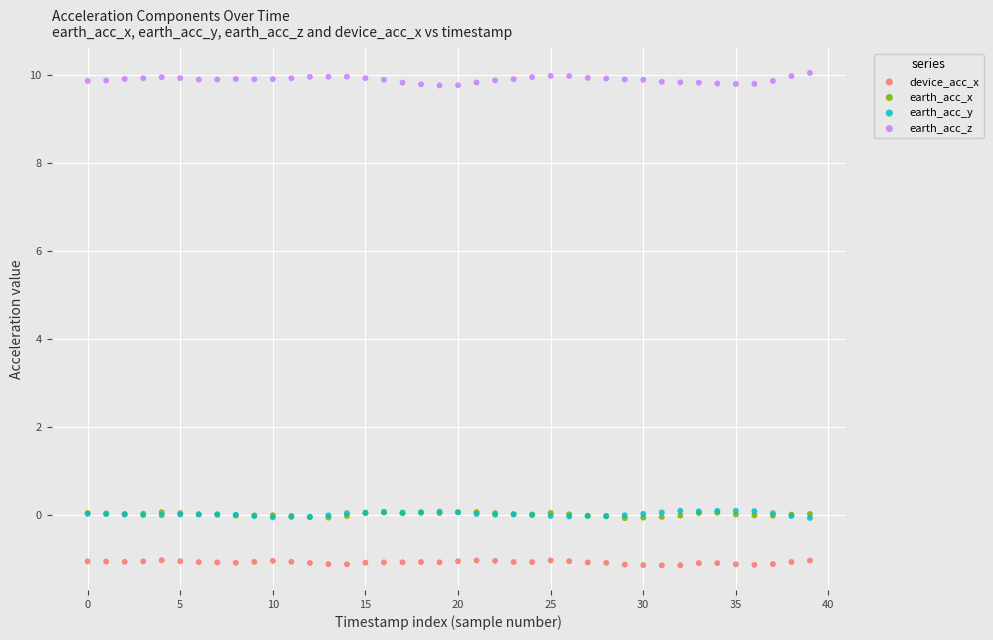

What are all the series names shown in the legend?

device_acc_x, earth_acc_x, earth_acc_y, earth_acc_z